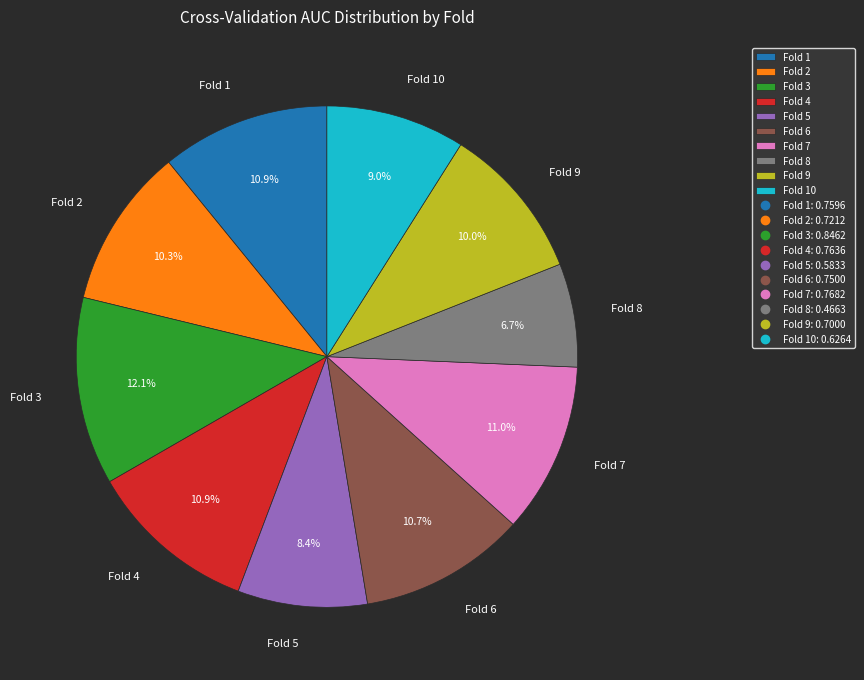

To the nearest percent, what is the average slice percentage?

10%